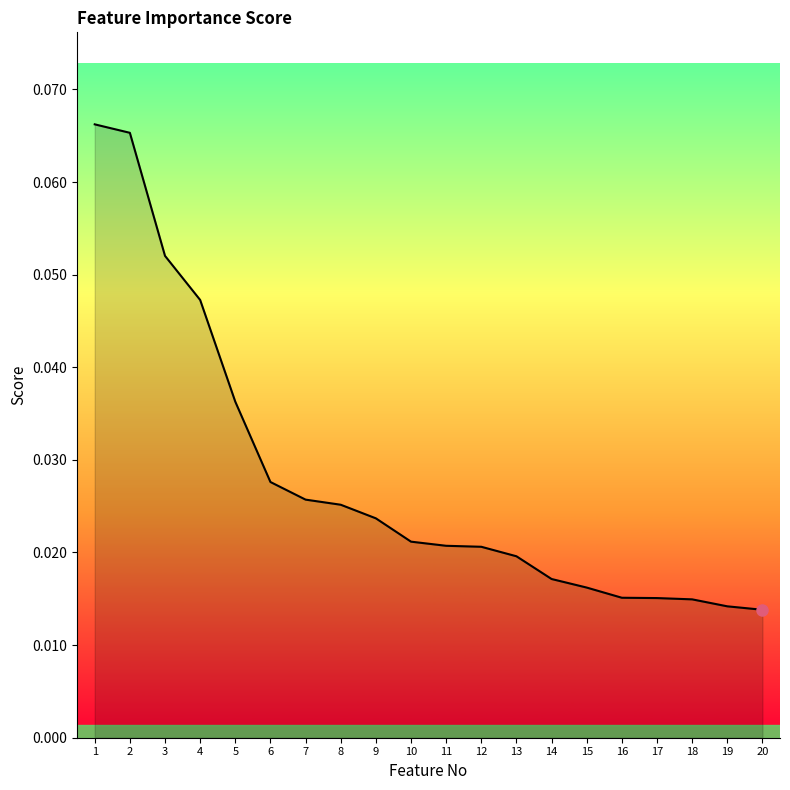

Between 14 and 3, which is larger?

3